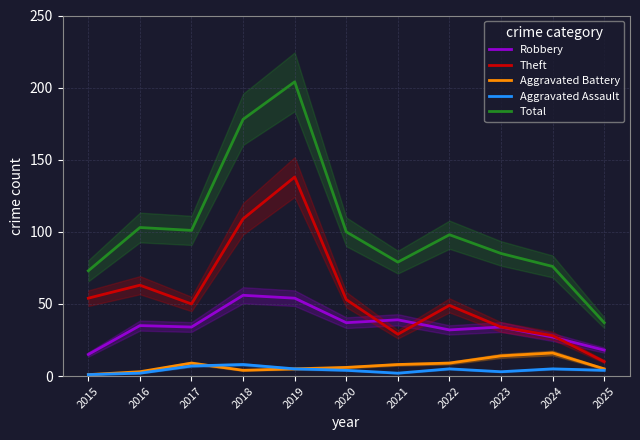

Which series has the widest spread of values?

Total